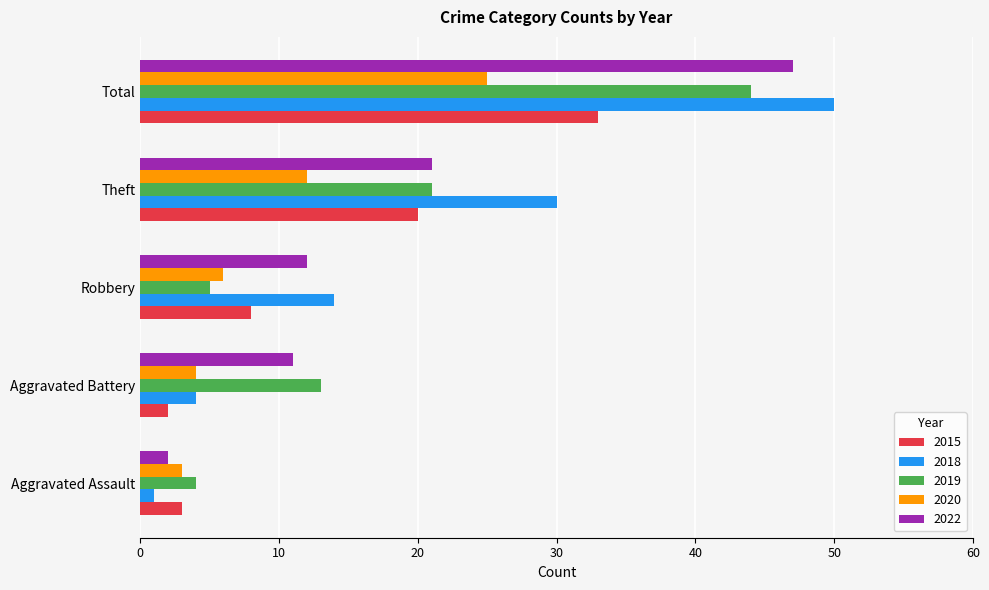

What is the highest value of the 2019 series?

44